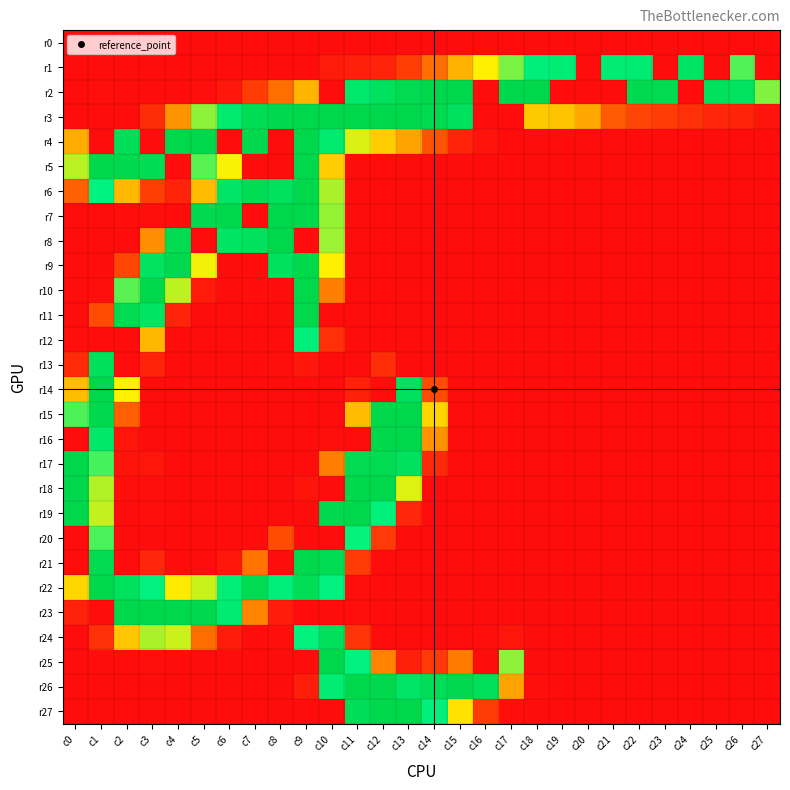

Which series has the largest total across all categories?

r3